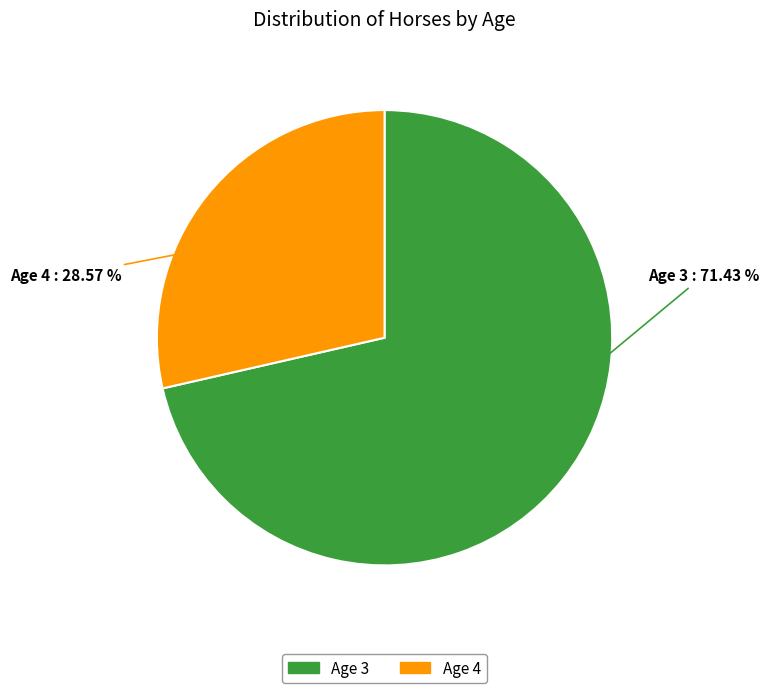

To the nearest percent, what percentage of the pie is Age 3?

71%